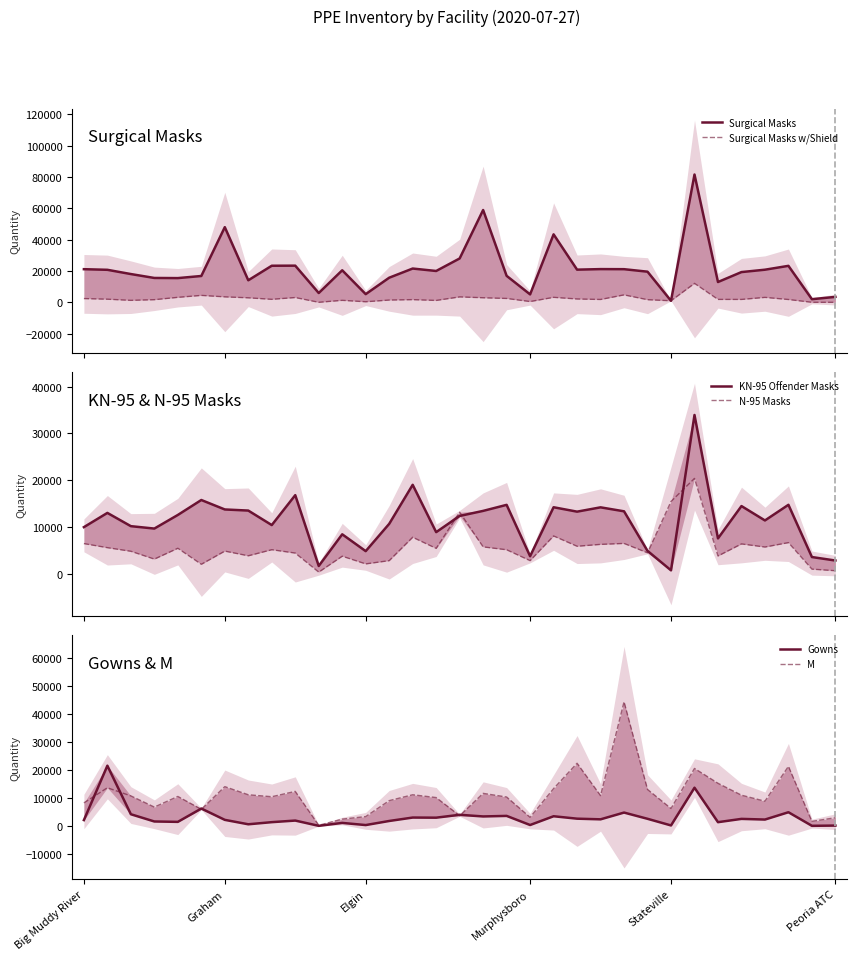

At Elgin, list the series in order from smallest to largest.

Surgical Masks w/Shield, Gowns, N-95 Masks, KN-95 Offender Masks, M, Surgical Masks